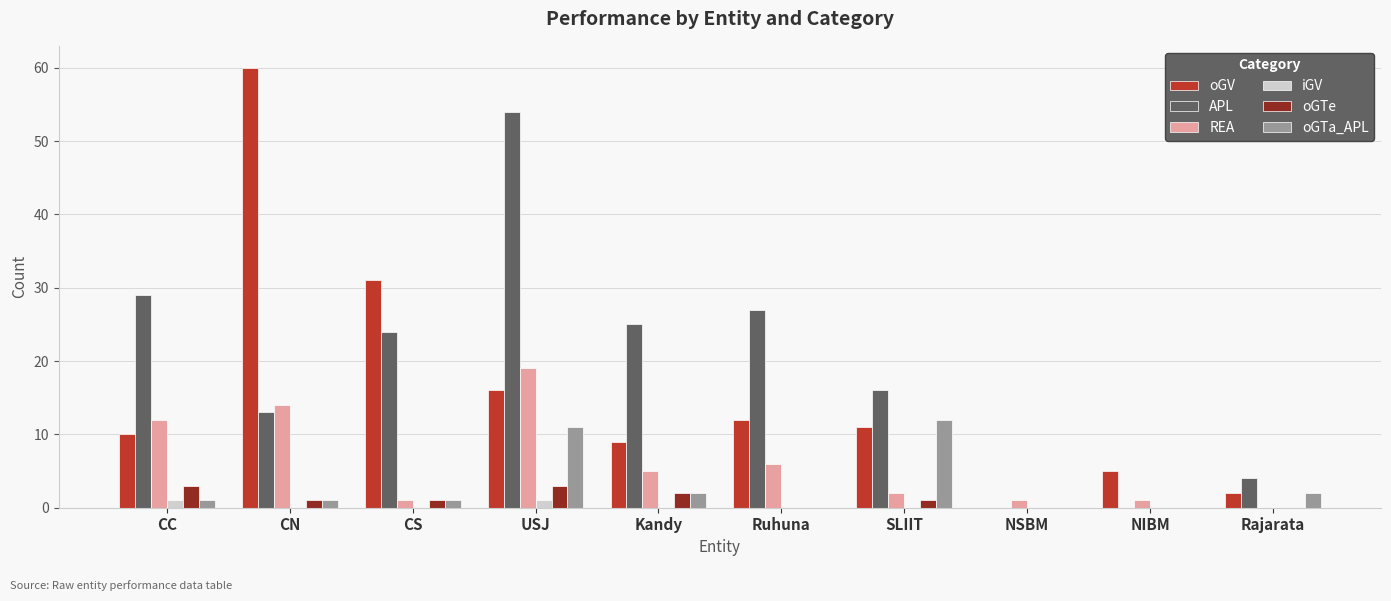

What is the maximum value shown in the chart?

60